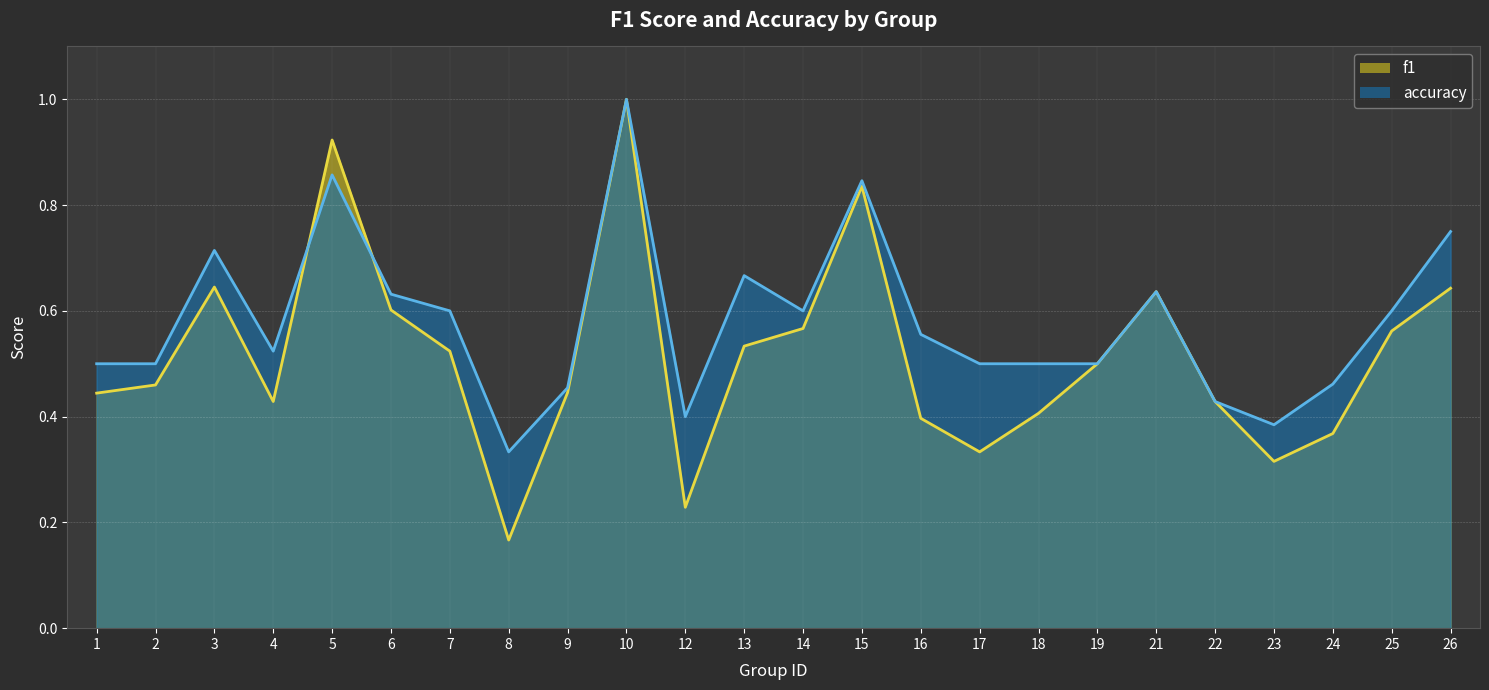

What is the spread (max minus min) of values at 23?

0.1